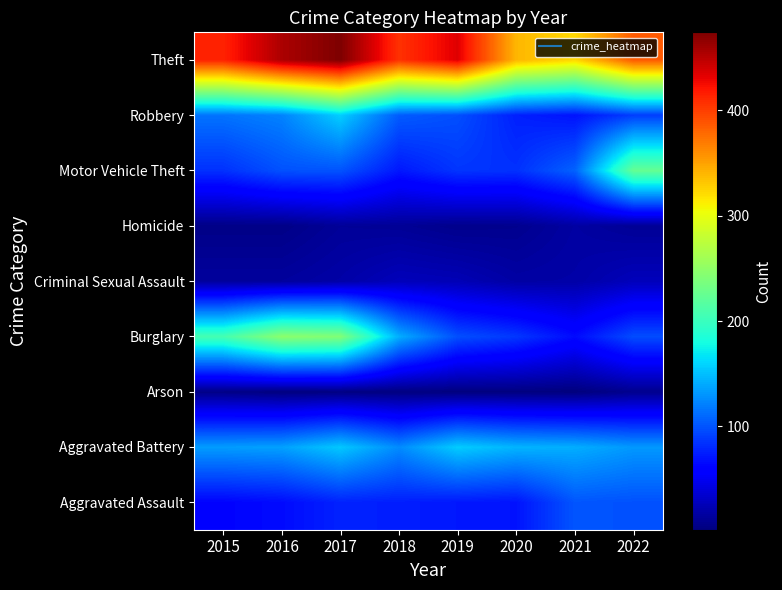

At which category is the sum across all series the highest?

2017